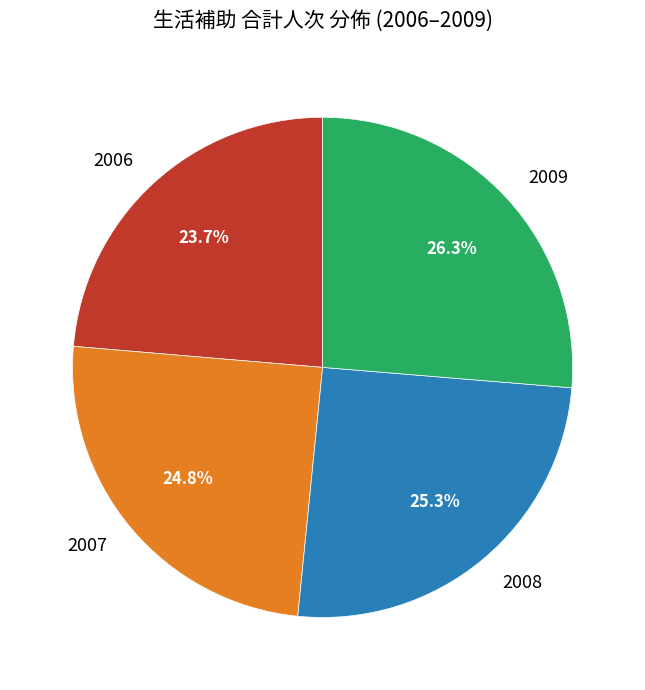

What is the largest slice in the pie chart?

2009